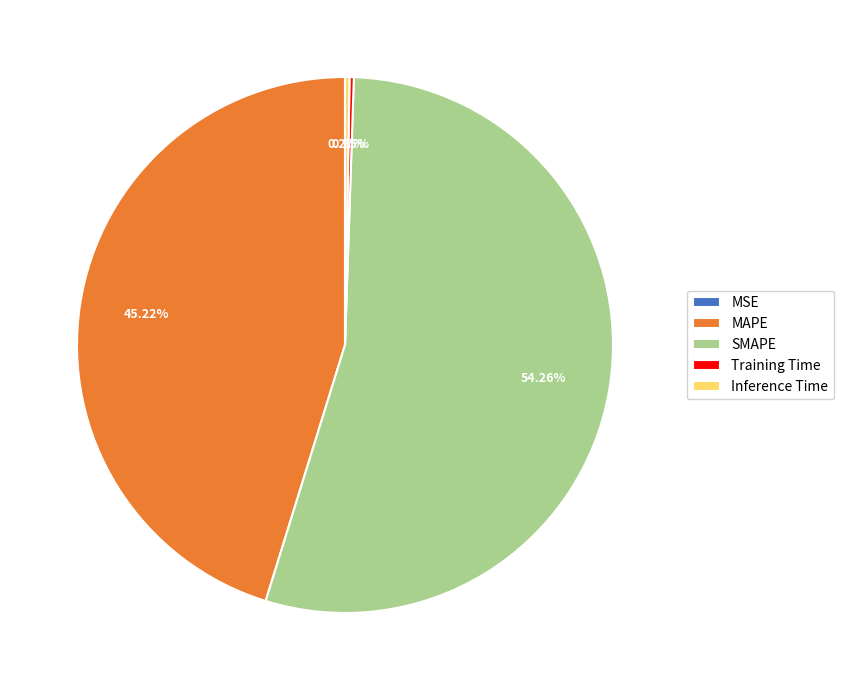

Which has a higher value, MAPE or SMAPE?

SMAPE